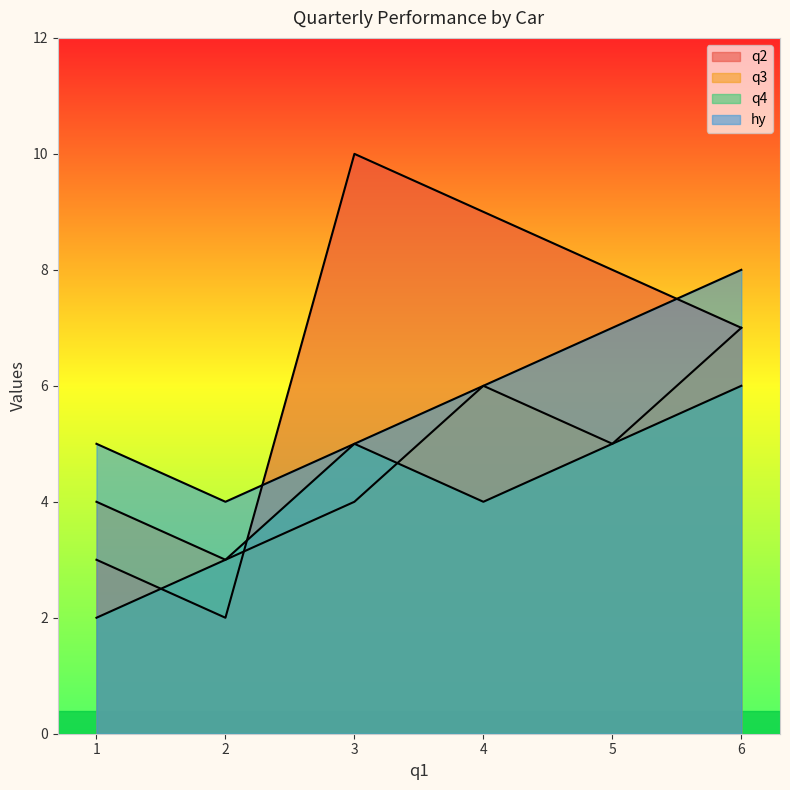

True or false: q4 has a value of 7 at 4.

False